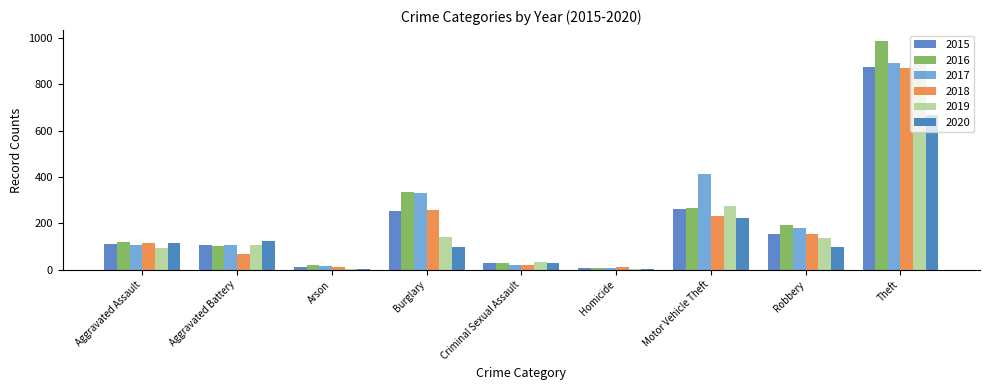

What is the difference between the maximum and second lowest values in the 2019 series?

886